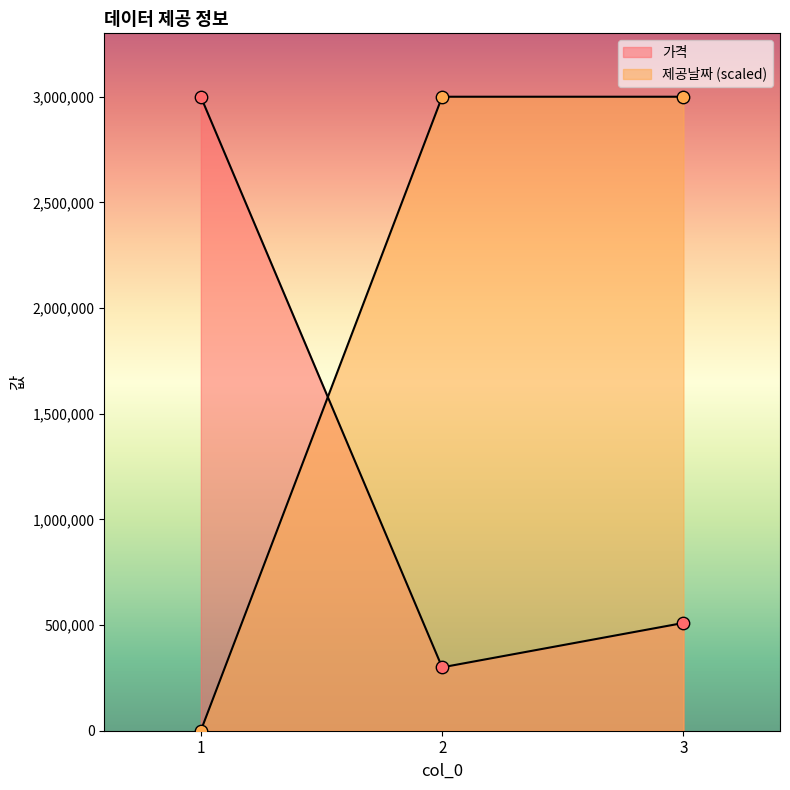

Which series has the widest spread of Y values?

제공날짜